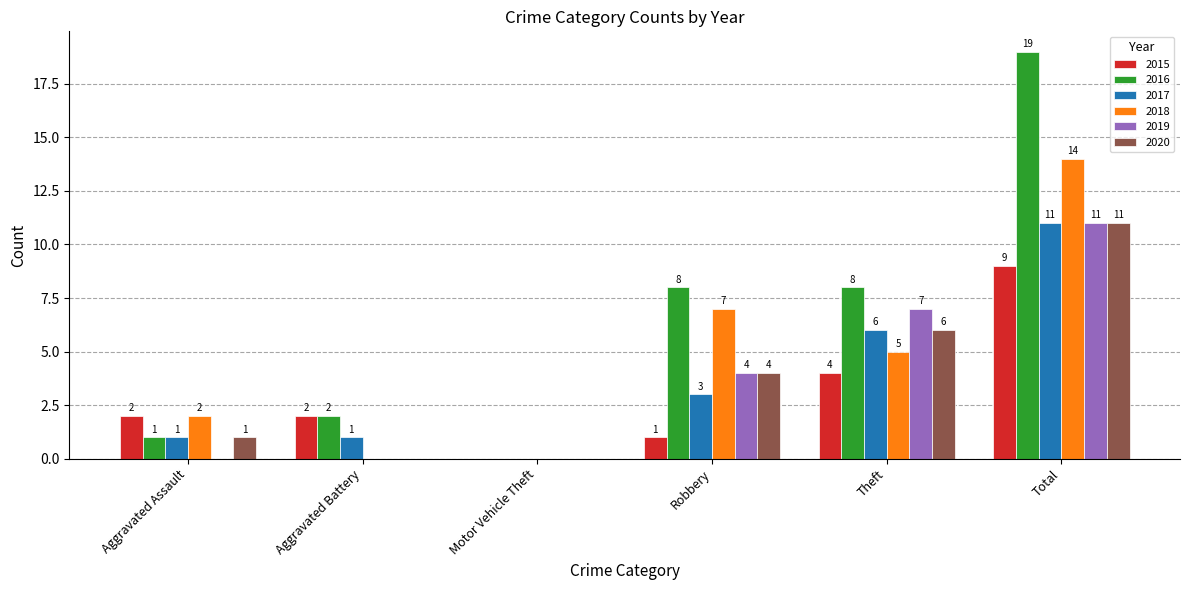

The 2019 series shows 11 at Total. True or false?

True